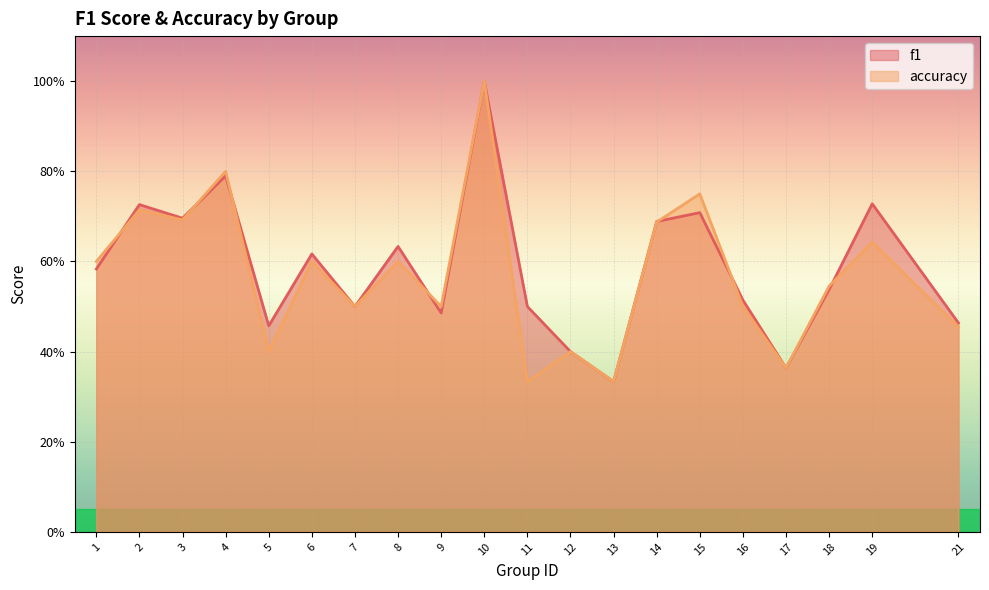

True or false: f1 has a value of 0.5 at 11.

True